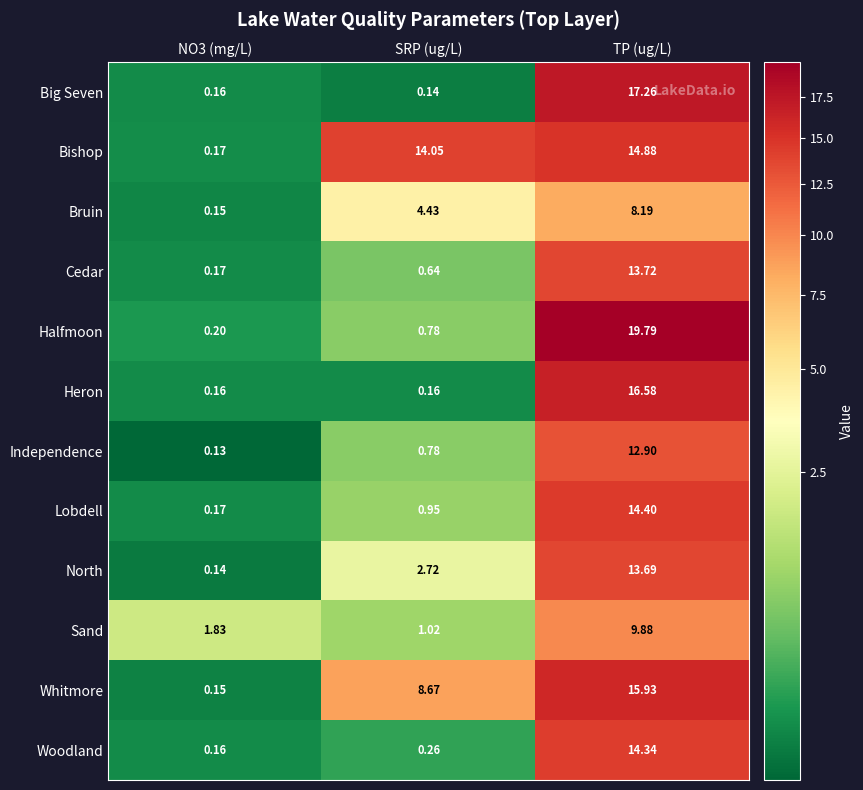

Rank the series by their maximum value, from highest to lowest.

Halfmoon, Big Seven, Heron, Whitmore, Bishop, Lobdell, Woodland, Cedar, North, Independence, Sand, Bruin